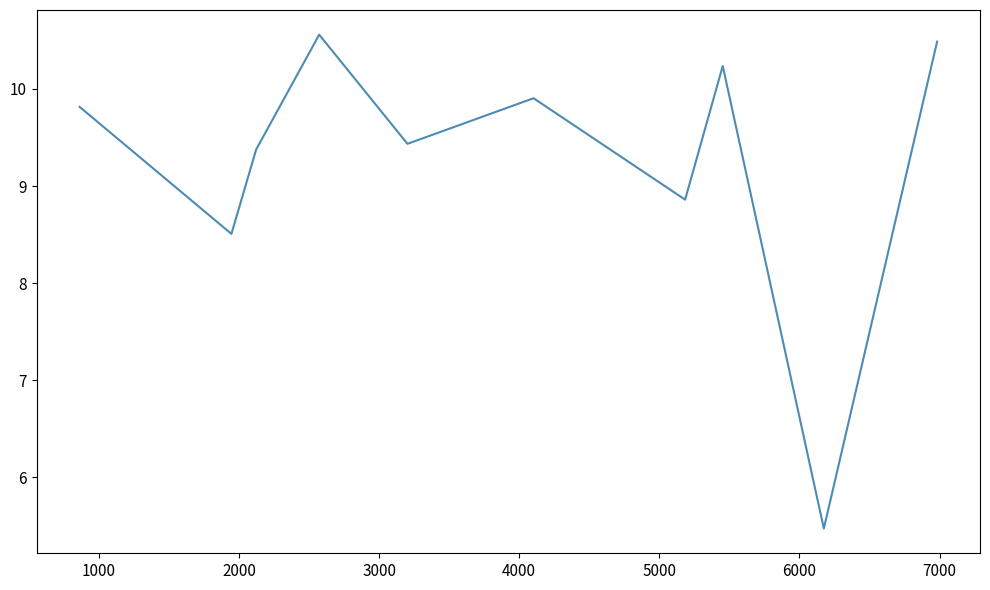

What is the smallest value displayed?

5.5